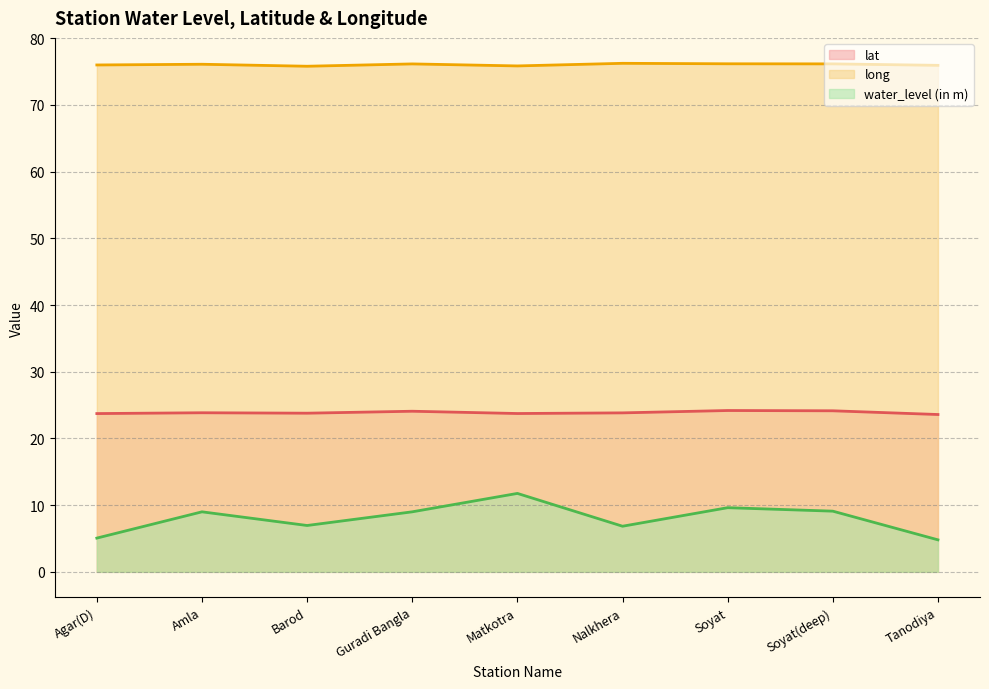

What is the minimum value for long?

75.8